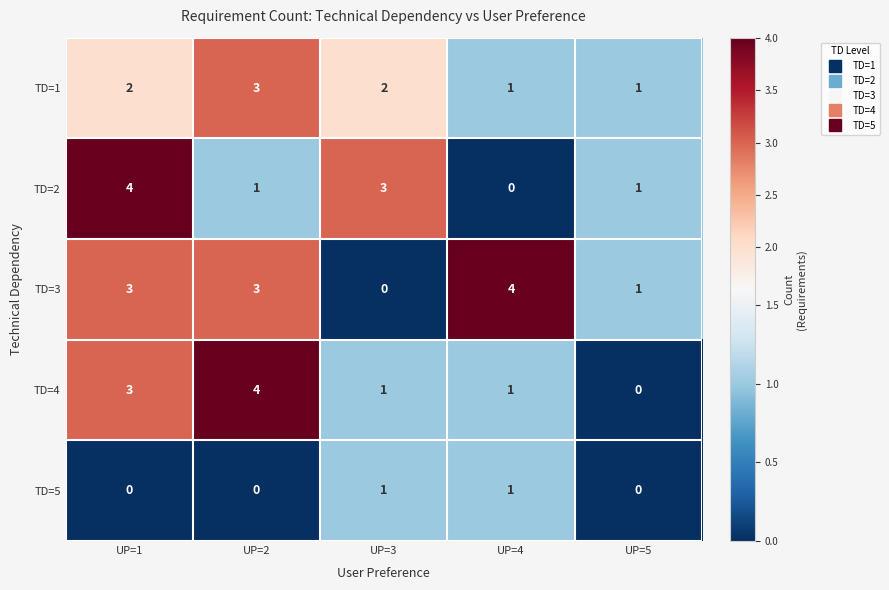

What is the sum of all TD=4 values?

9